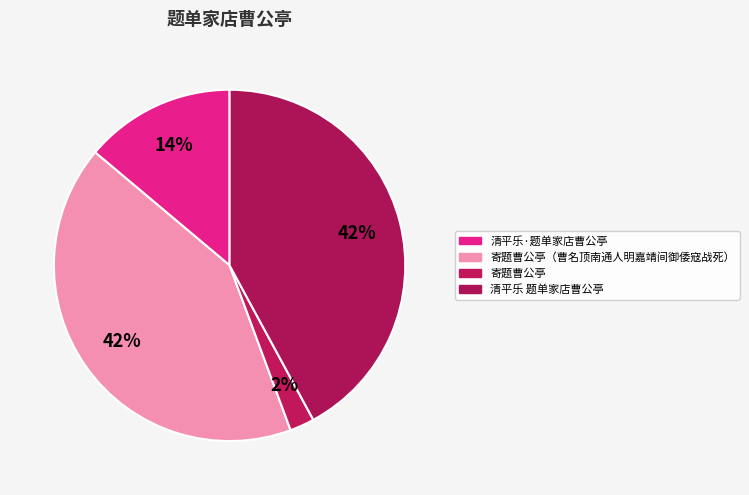

Count the number of slices in the pie.

4